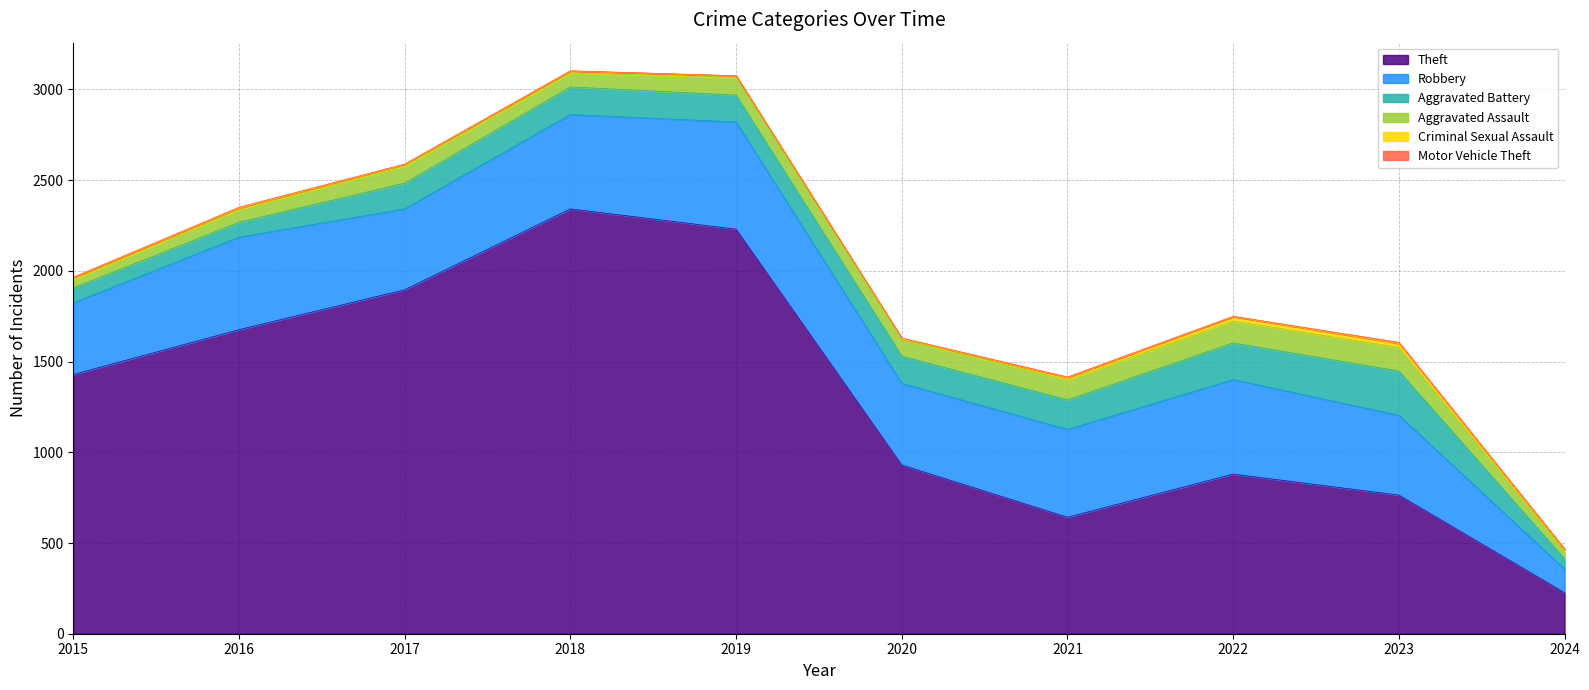

Between 2016 and 2018, which series saw the biggest shift?

Theft